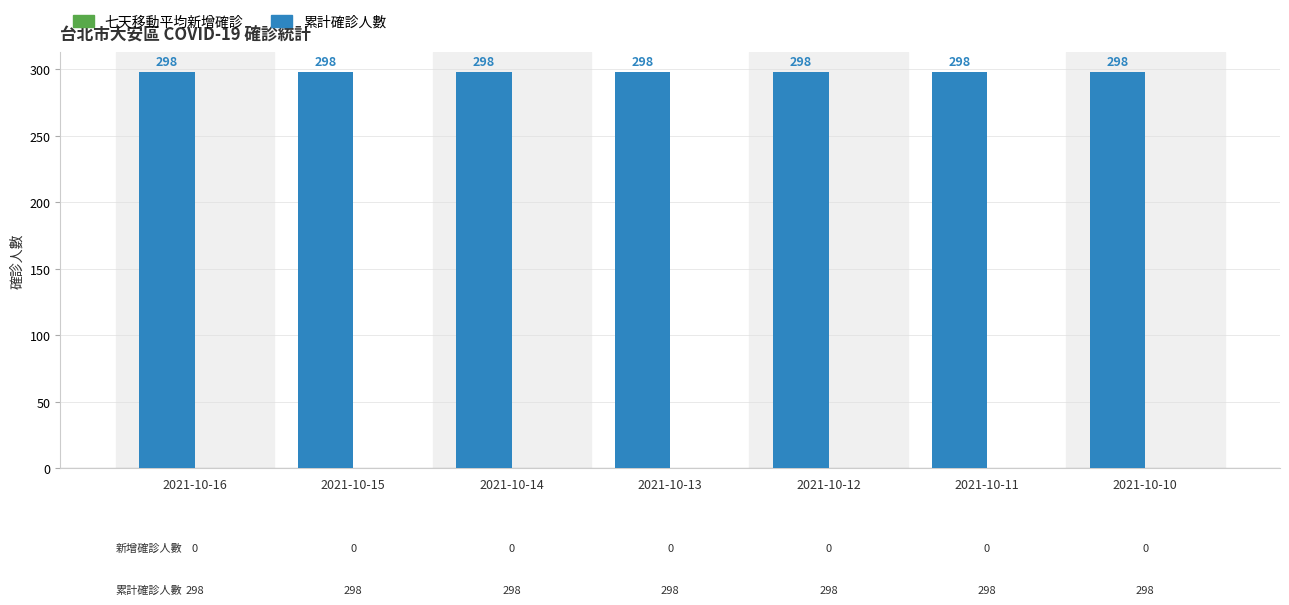

Reading left to right, list all the values displayed in this chart.

累計確診人數: 2021-10-16=298	2021-10-15=298	2021-10-14=298	2021-10-13=298	2021-10-12=298	2021-10-11=298	2021-10-10=298
七天移動平均新增確診: 2021-10-16=0	2021-10-15=0	2021-10-14=0	2021-10-13=0	2021-10-12=0	2021-10-11=0	2021-10-10=0